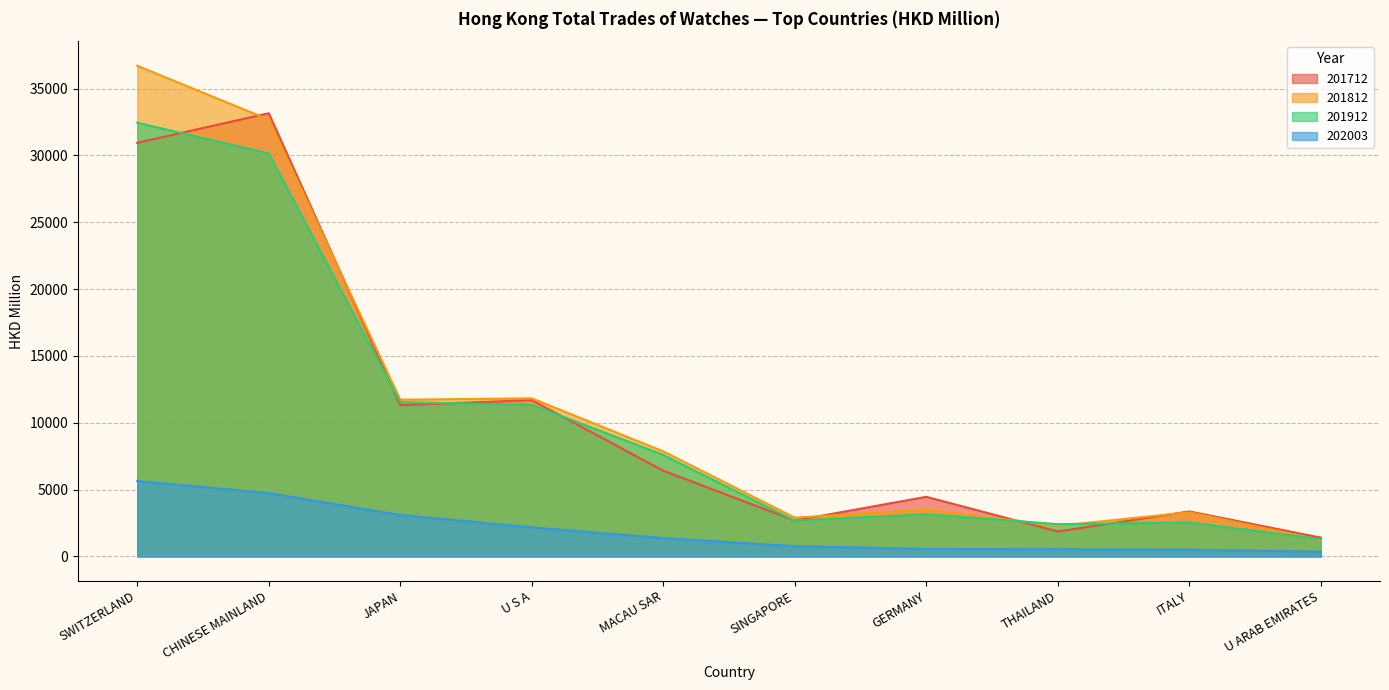

What is the average value of the 202003 series?

1975.2